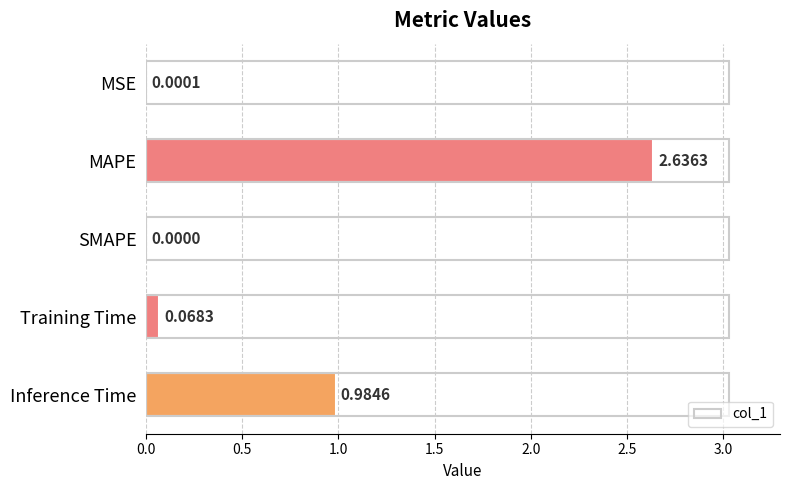

What is the average value?

0.7